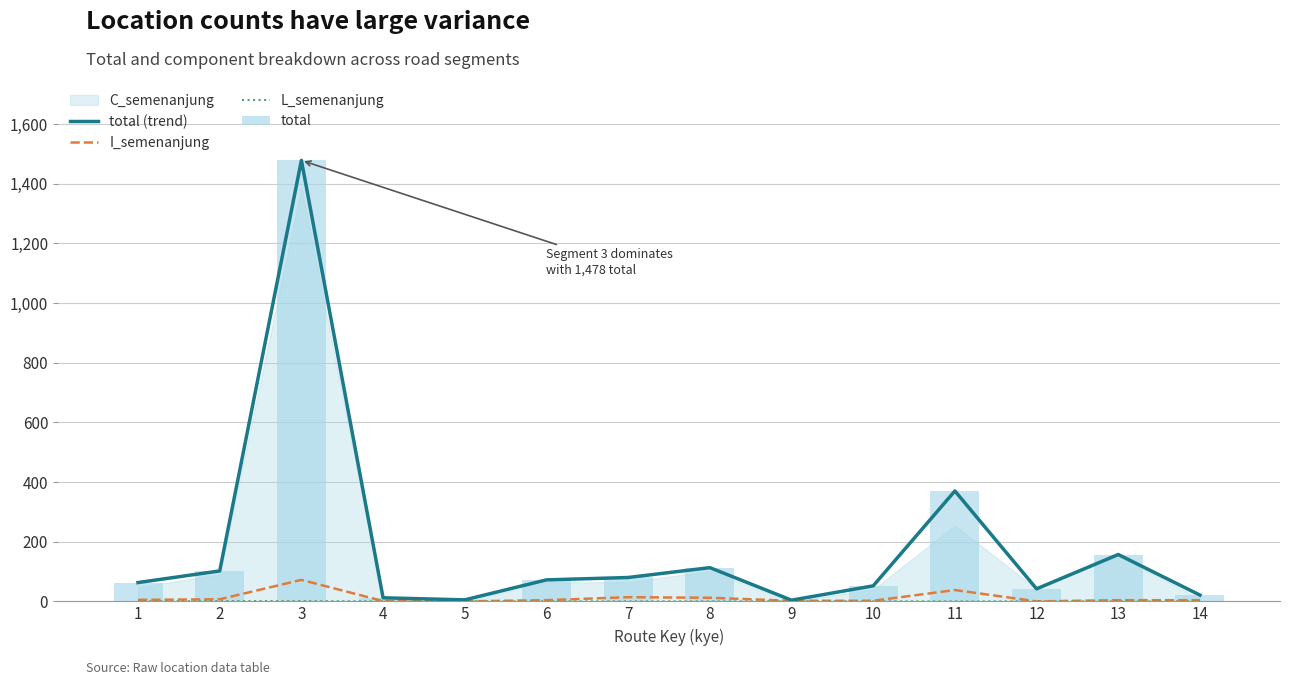

True or false: total has a value of 64 at 8.

False